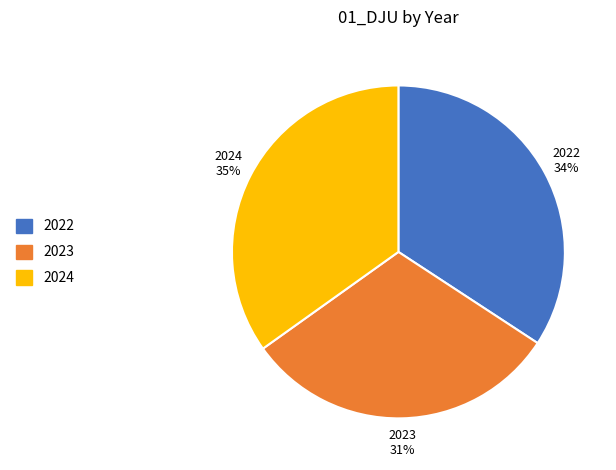

Is the sum of 2023 and 2024 greater than half?

Yes